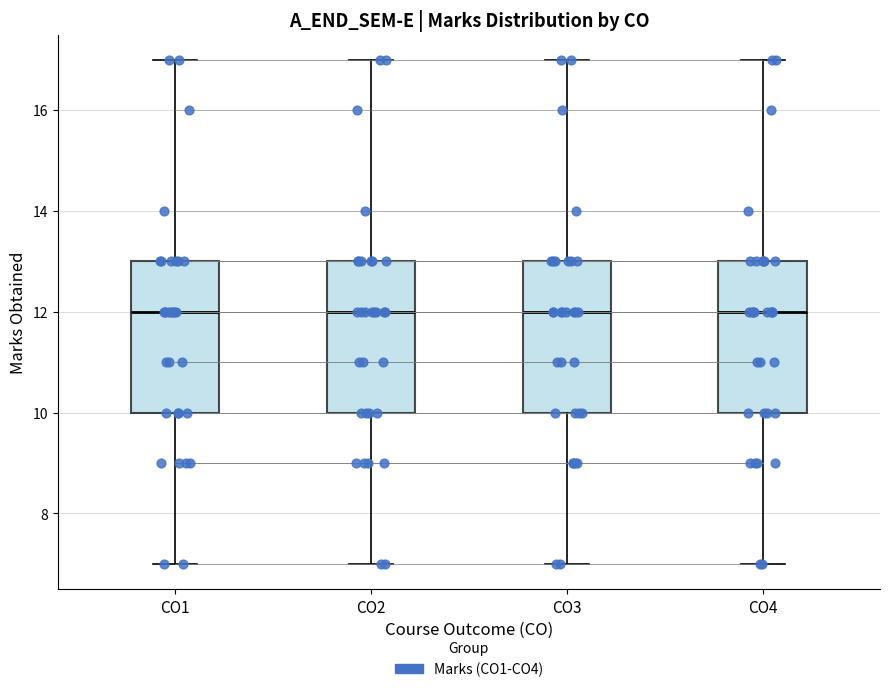

Reading left to right, transcribe this box plot: for each box, give where its median line is, the range the box spans, and where its two whiskers end, as read against the y-axis. The values are not printed on the chart, so give them approximately, as read against the axis.

CO1: median 12, box 10 to 13, whiskers 7 to 17
CO2: median 12, box 10 to 13, whiskers 7 to 17
CO3: median 12, box 10 to 13, whiskers 7 to 17
CO4: median 12, box 10 to 13, whiskers 7 to 17